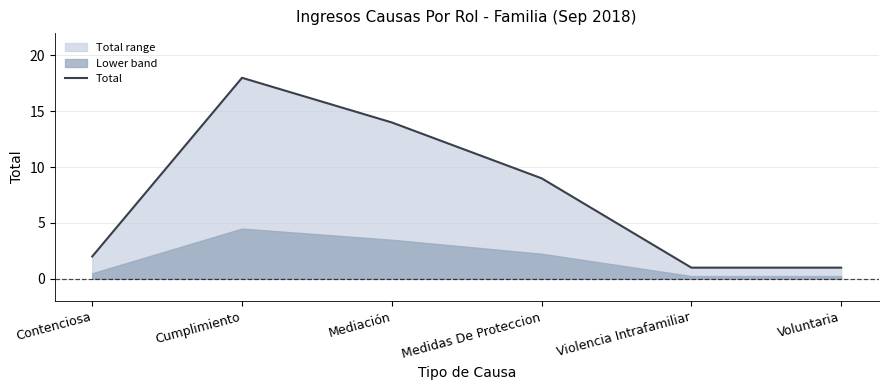

Reading right to left, transcribe all the data shown in this chart.

1	1	9	14	18	2